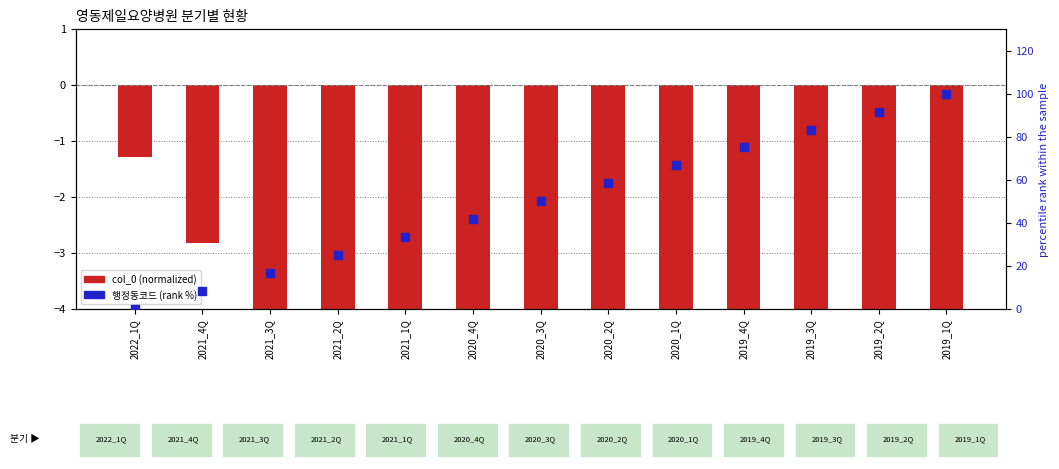

Is the value of col_0 (normalized) at 2021_2Q greater than the value of 행정동코드 (rank %) at 2019_2Q?

No